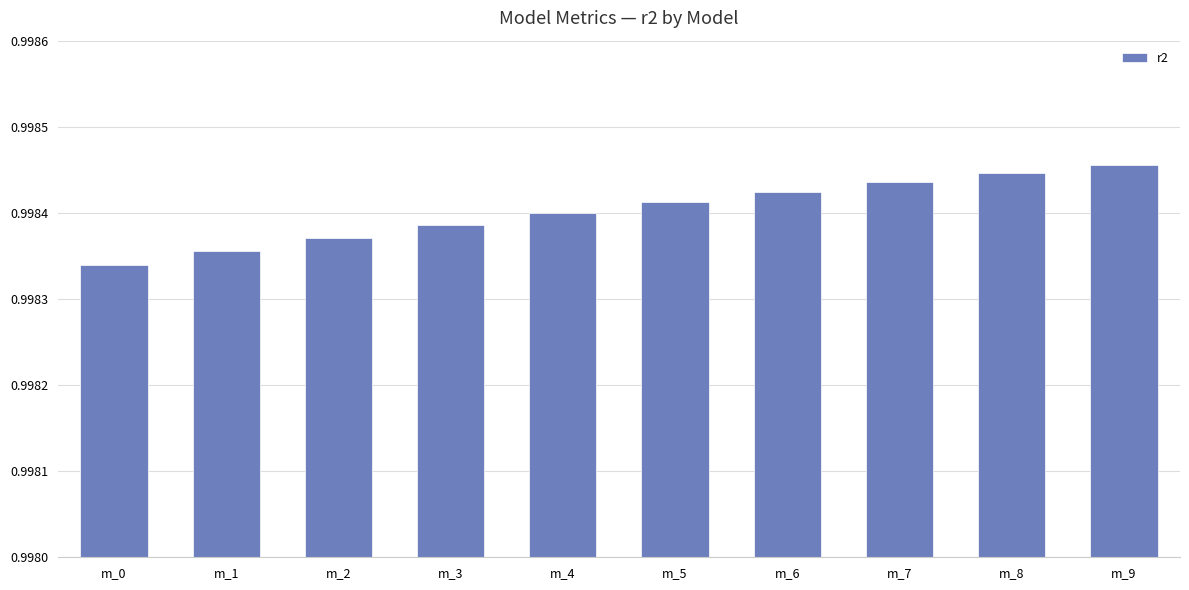

Between m_6 and m_8, which is larger?

m_8